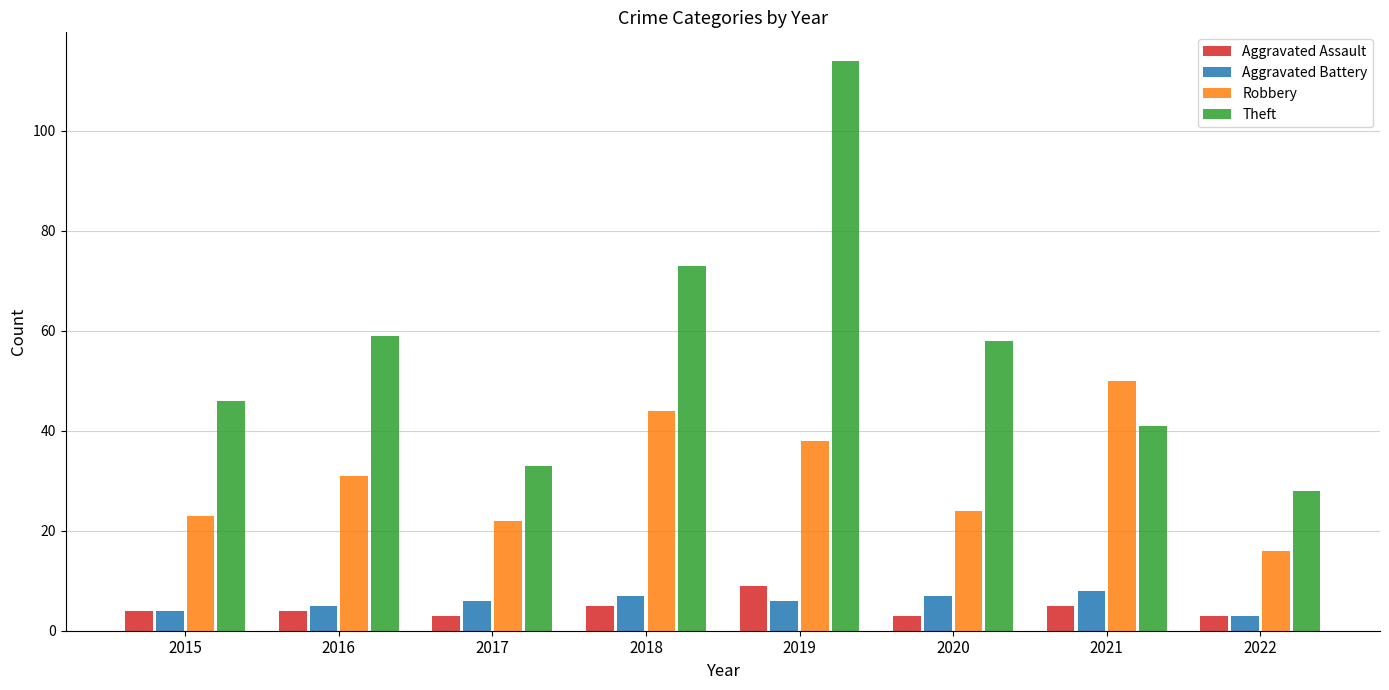

What is the approximate value of Aggravated Assault at 2017?

3